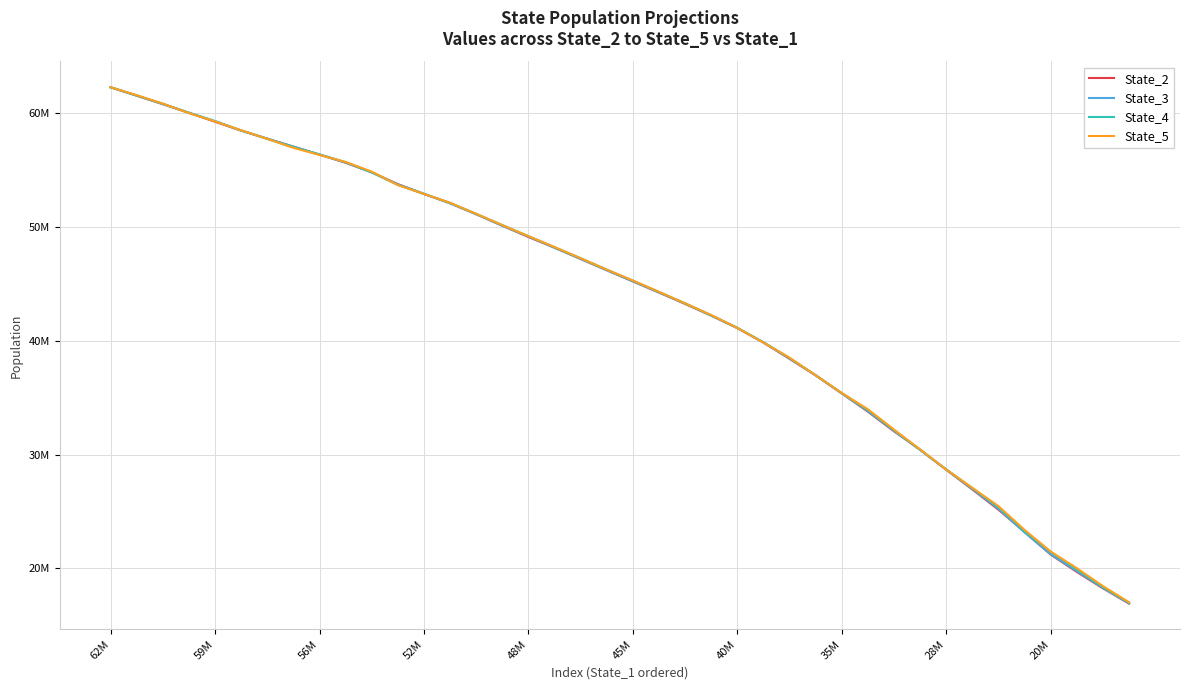

At which category does the chart reach its minimum across all series?

39